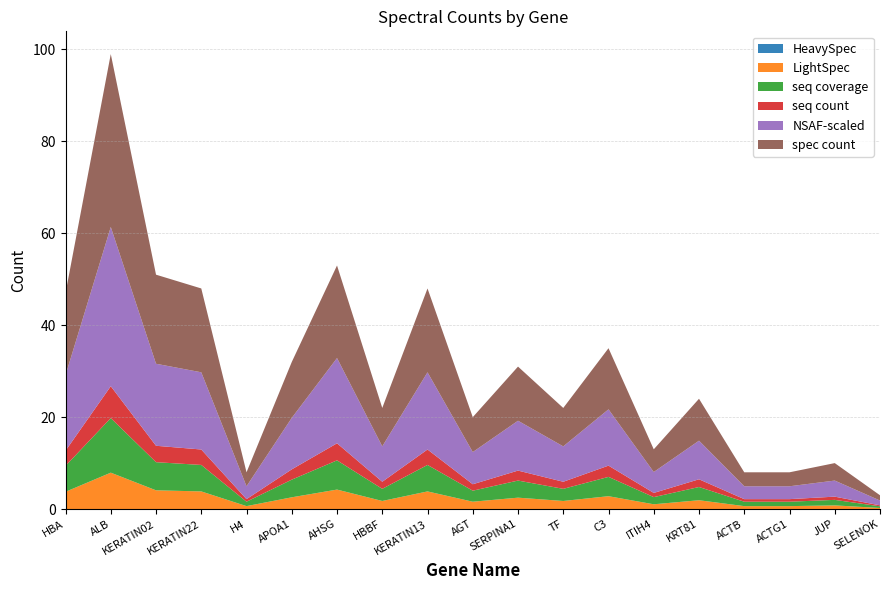

At which category is the sum across all series the highest?

ALB